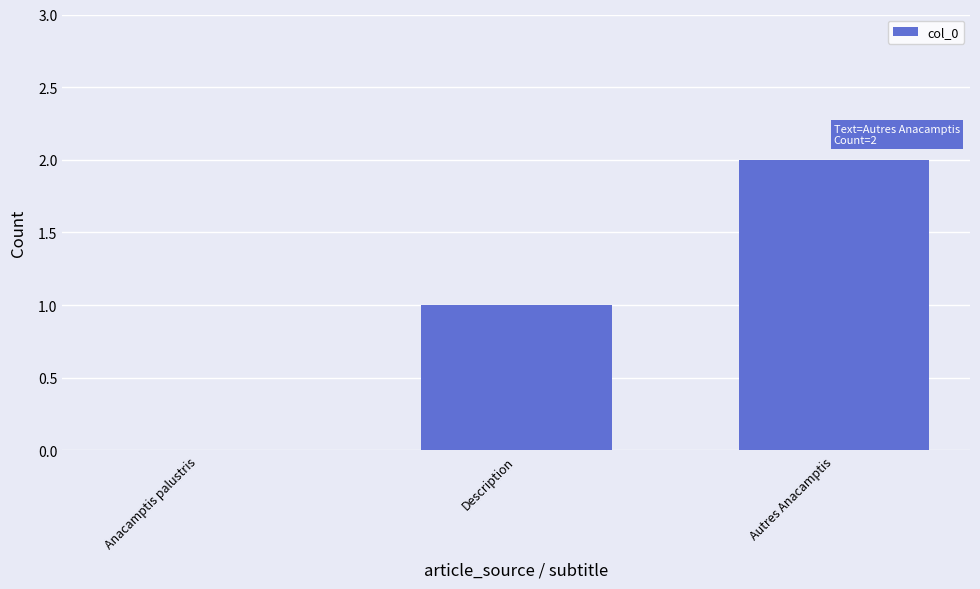

What is the ratio of the value at Autres Anacamptis to the value at Description?

2.0